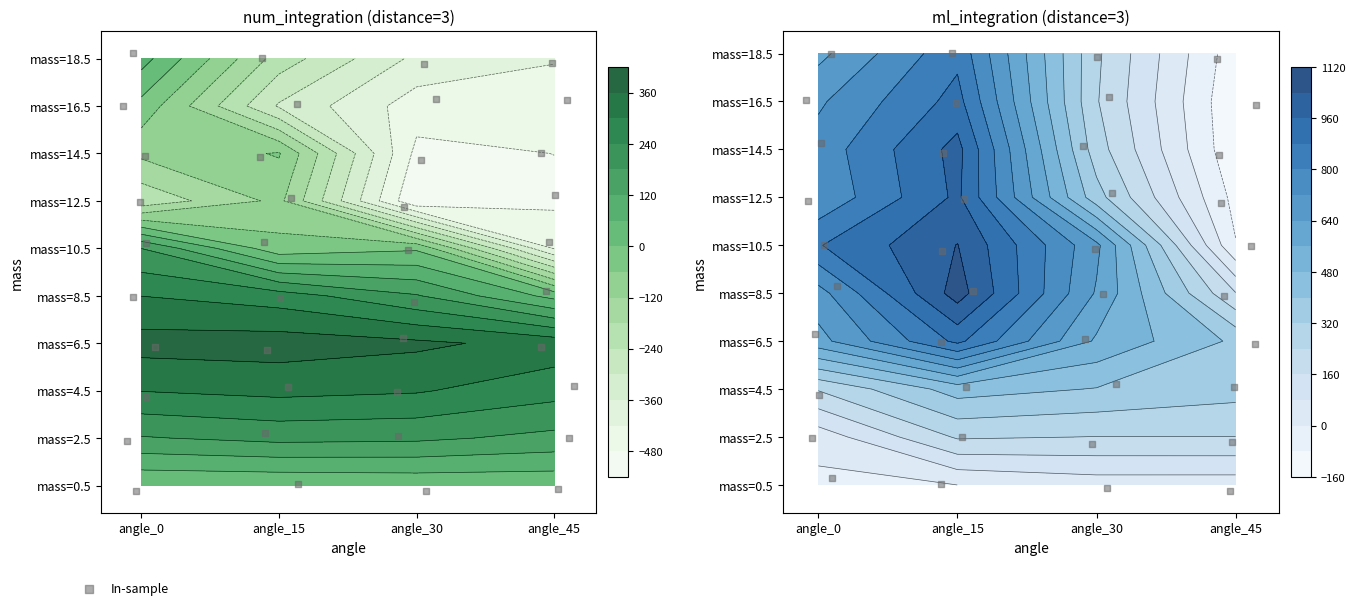

Is it true that the value at 16 is 6.0?

False